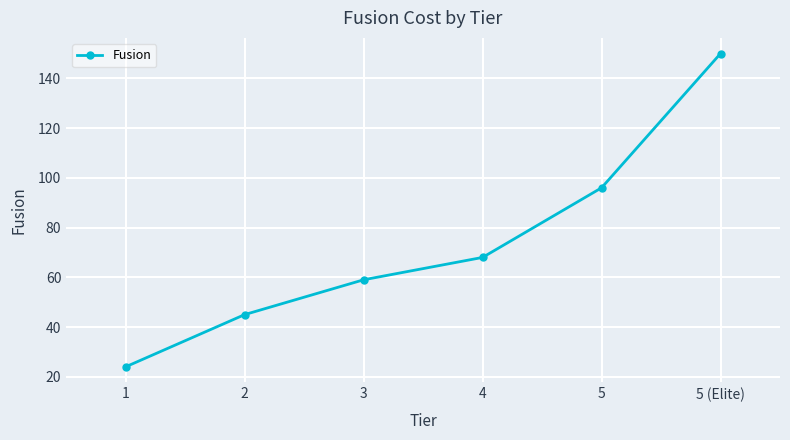

How many values are between 45 and 96?

4